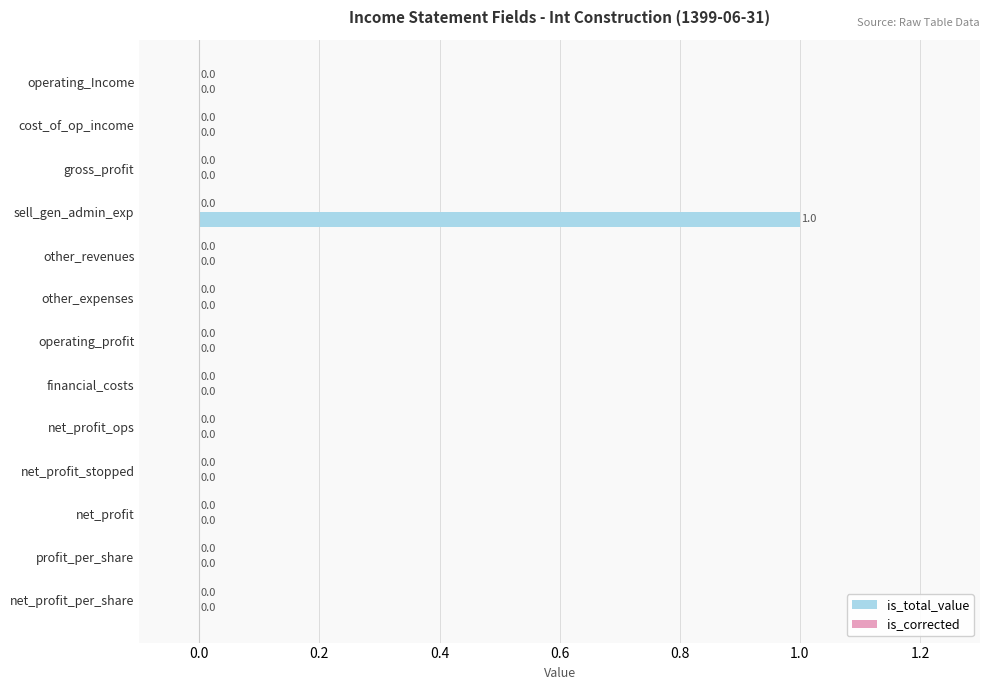

True or false: the data shows 0 at sell_gen_admin_exp.

False